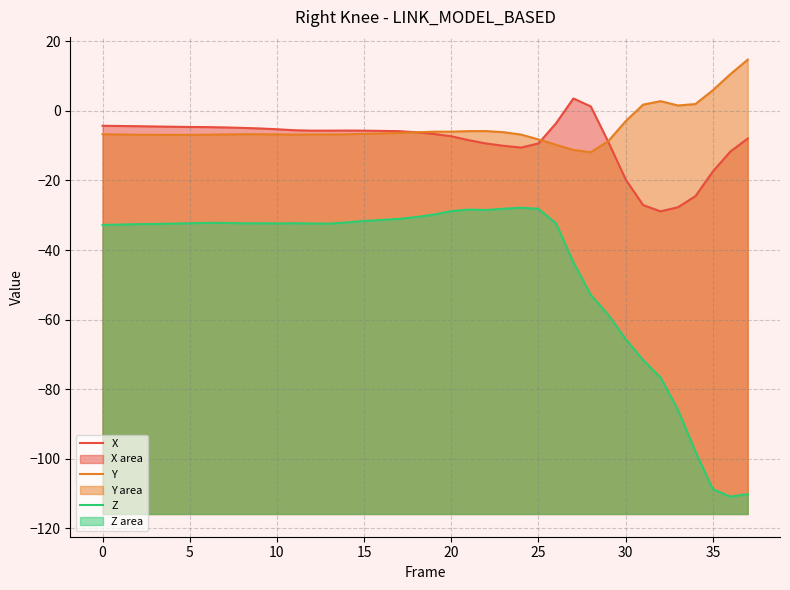

What is the difference between the maximum and minimum values in the Y series?

26.6